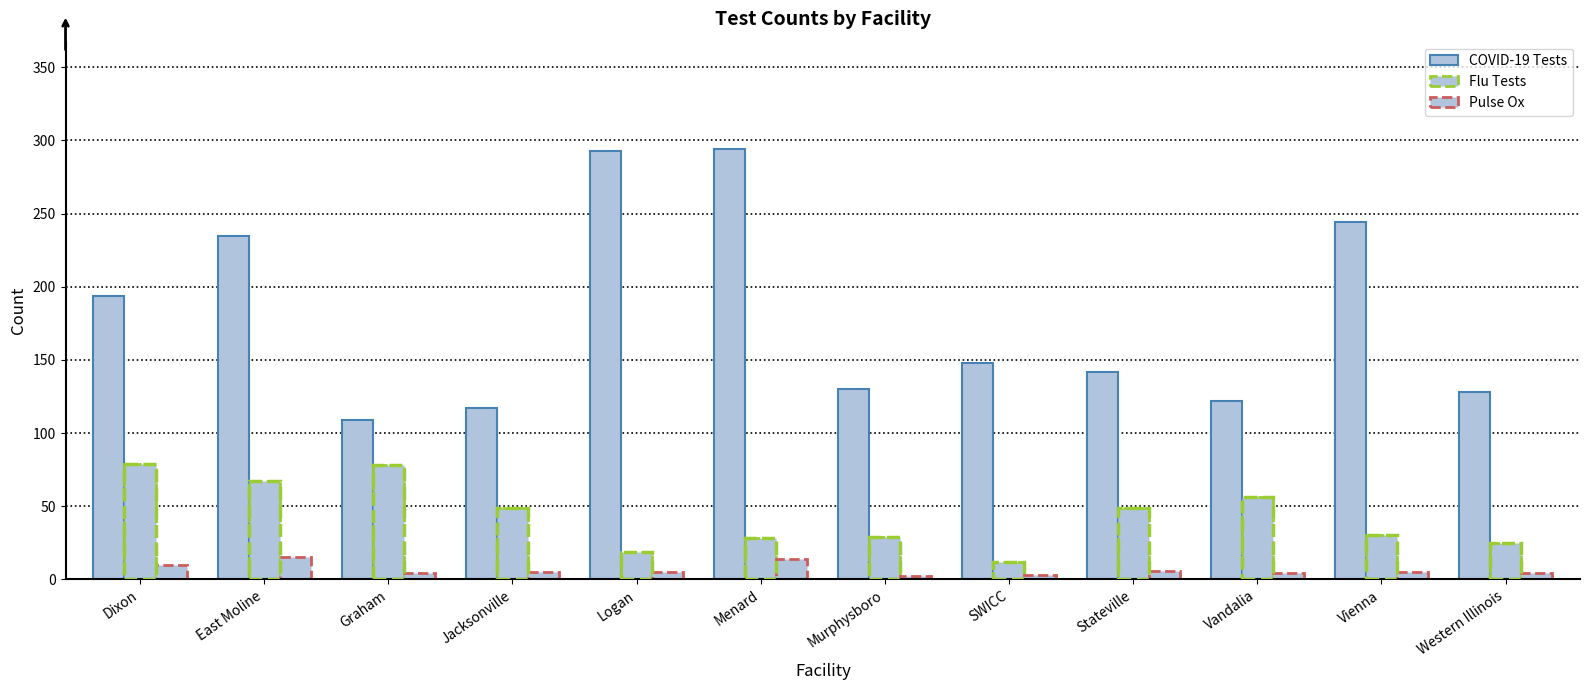

The Pulse Ox series shows 7 at Vienna. True or false?

False